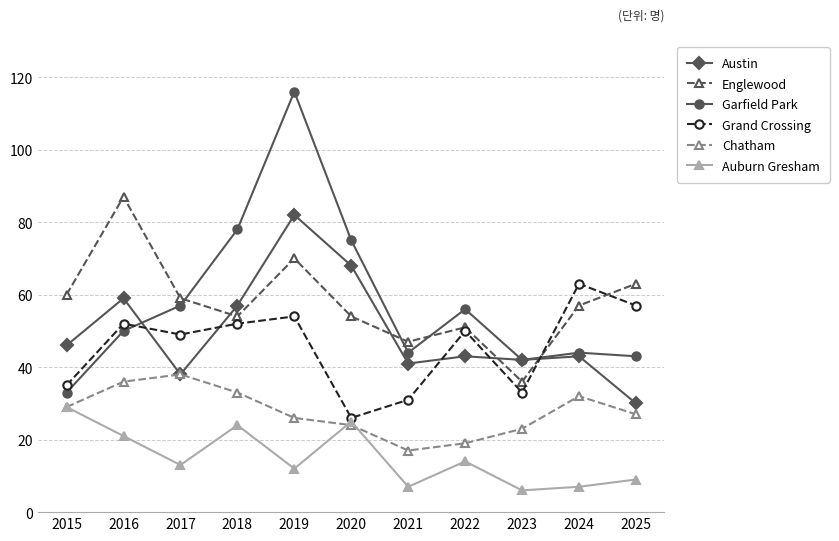

How many interior local peaks does the Grand Crossing series have?

4